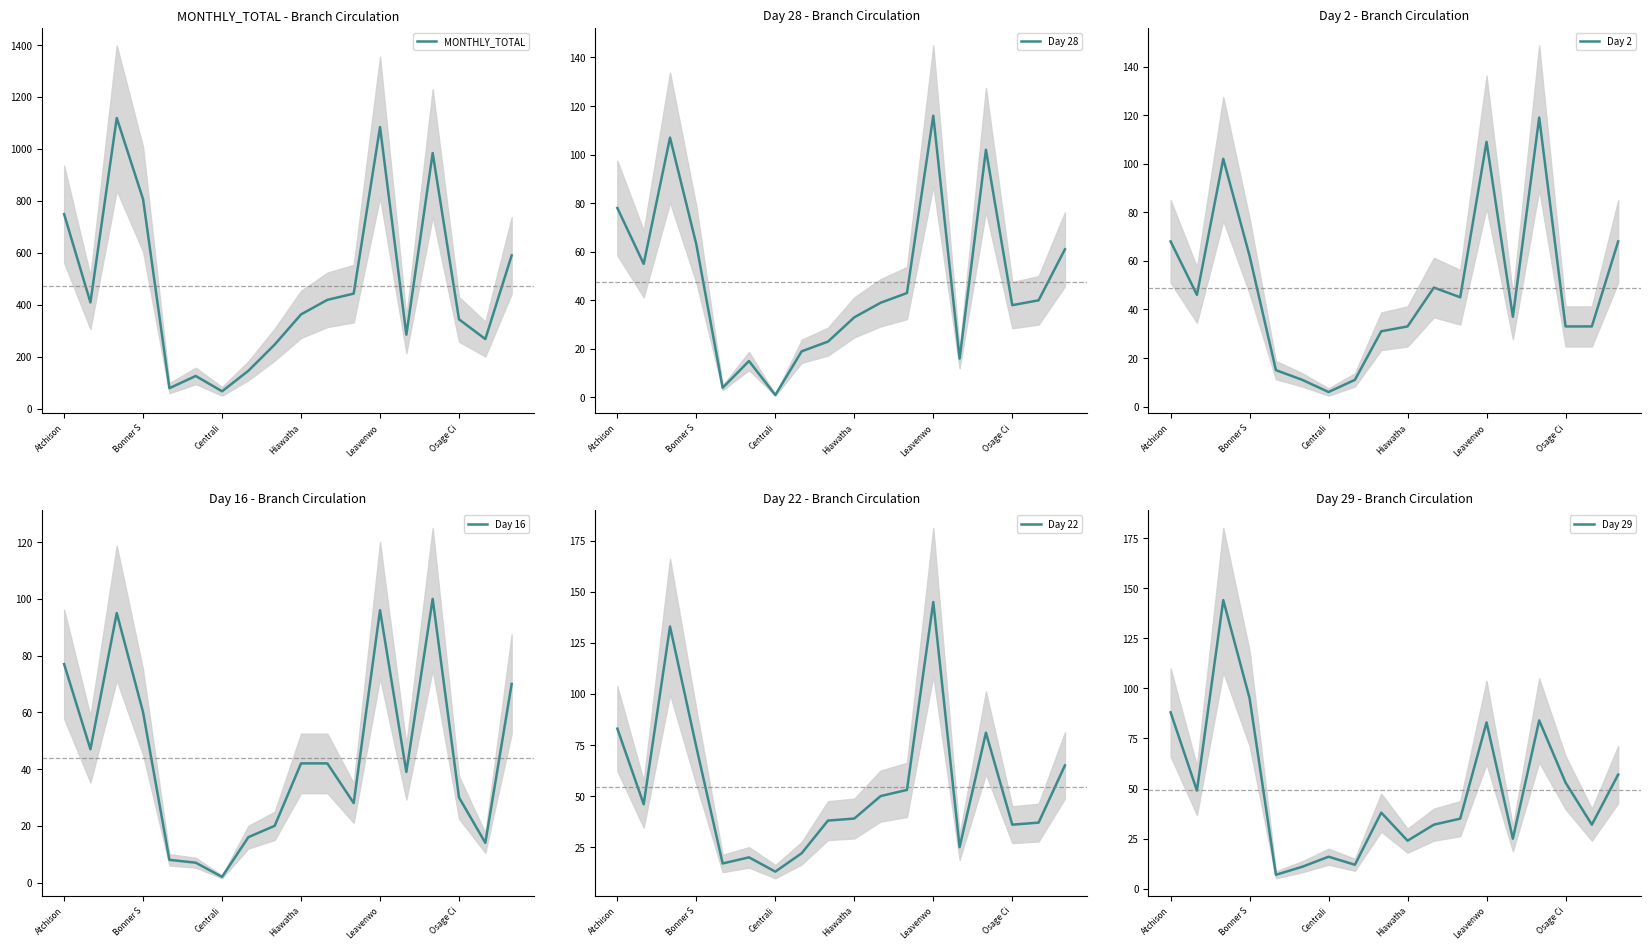

Reading left to right, list all the values displayed in this chart.

MONTHLY_TOTAL: 749	409	1119	806	79	126	67	146	247	363	419	443	1084	285	984	344	268	590
Day 28: 78	55	107	63	4	15	1	19	23	33	39	43	116	16	102	38	40	61
Day 2: 68	46	102	62	15	11	6	11	31	33	49	45	109	37	119	33	33	68
Day 16: 77	47	95	60	8	7	2	16	20	42	42	28	96	39	100	30	14	70
Day 22: 83	46	133	74	17	20	13	22	38	39	50	53	145	25	81	36	37	65
Day 29: 88	49	144	95	7	11	16	12	38	24	32	35	83	25	84	53	32	57